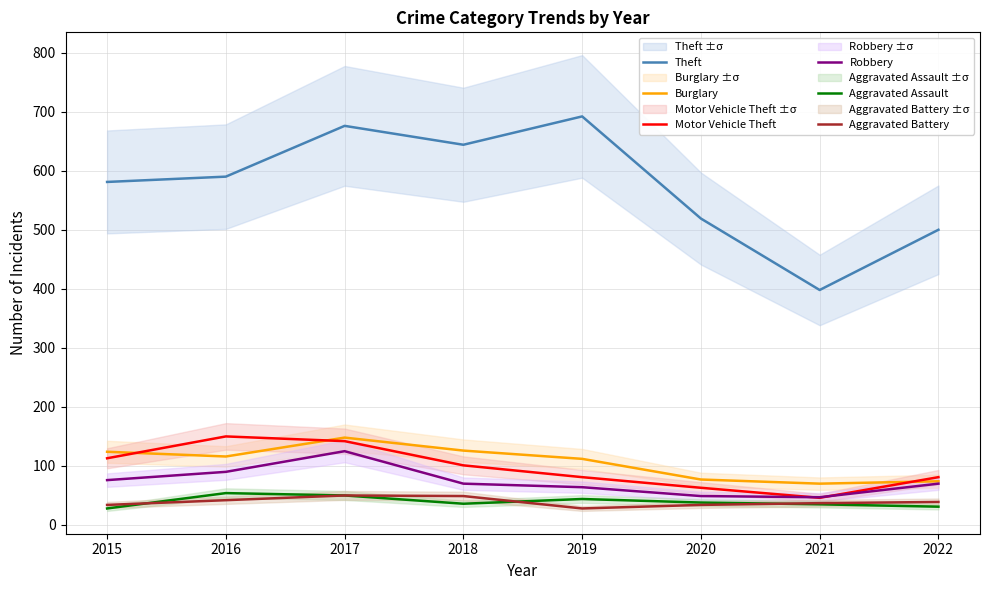

Which series has the widest spread of values?

Theft